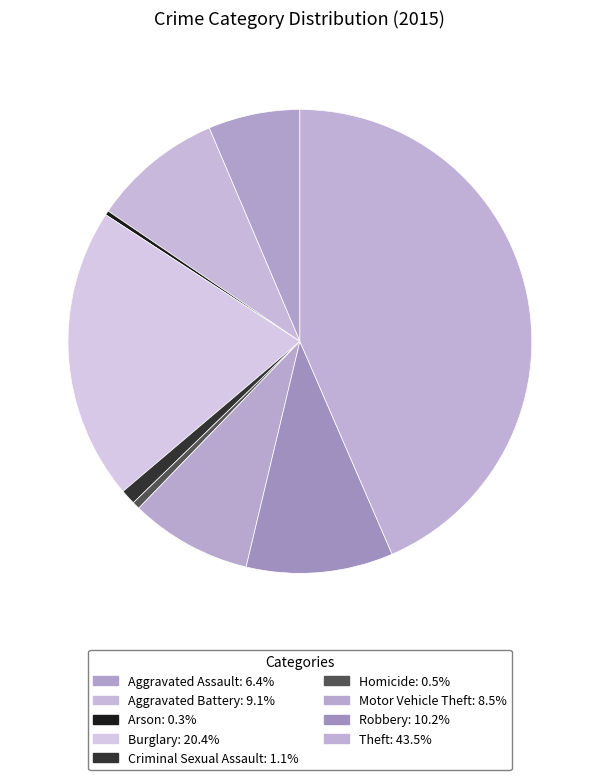

Which slice is the largest?

Theft